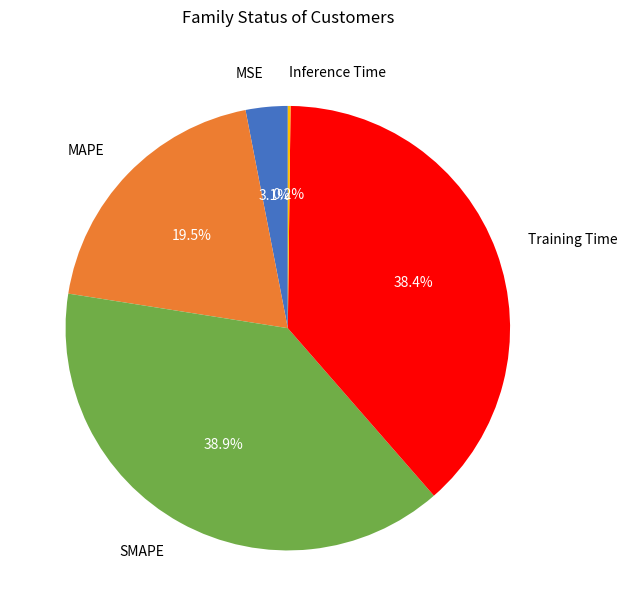

Which has a higher value, MSE or SMAPE?

SMAPE